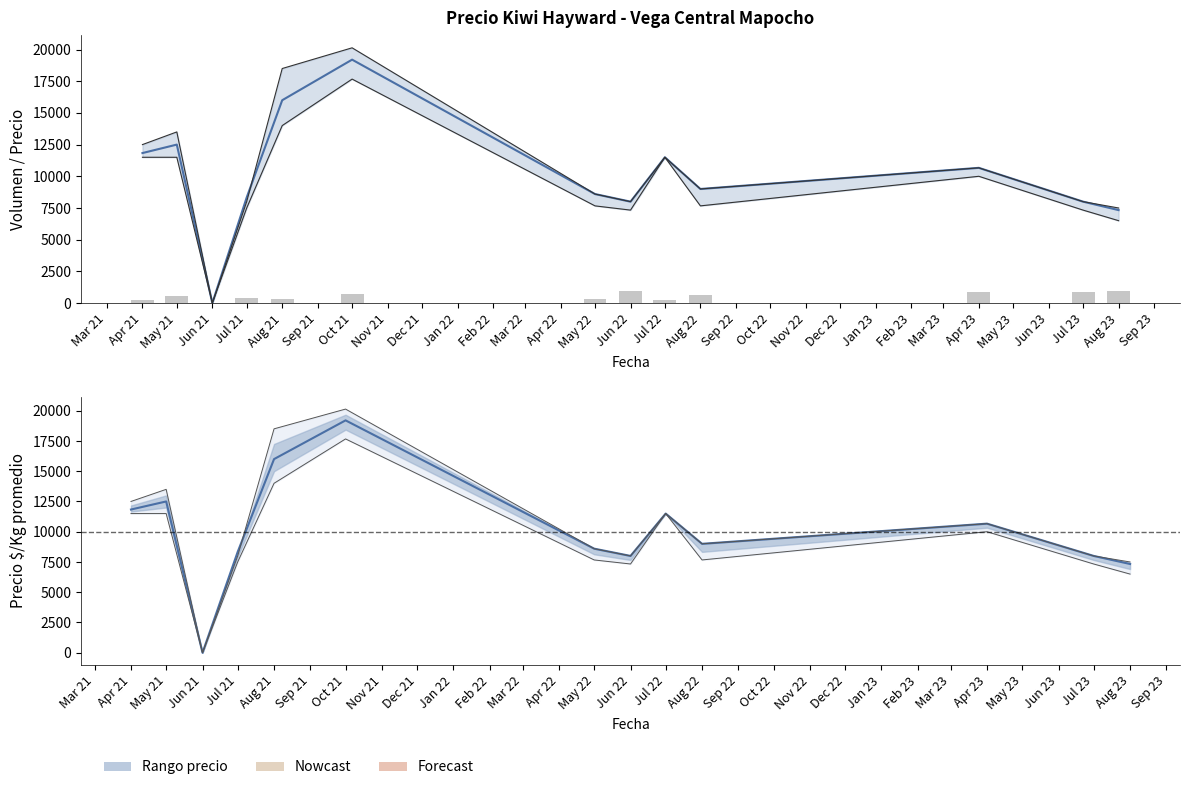

What is the greatest value displayed?

19200